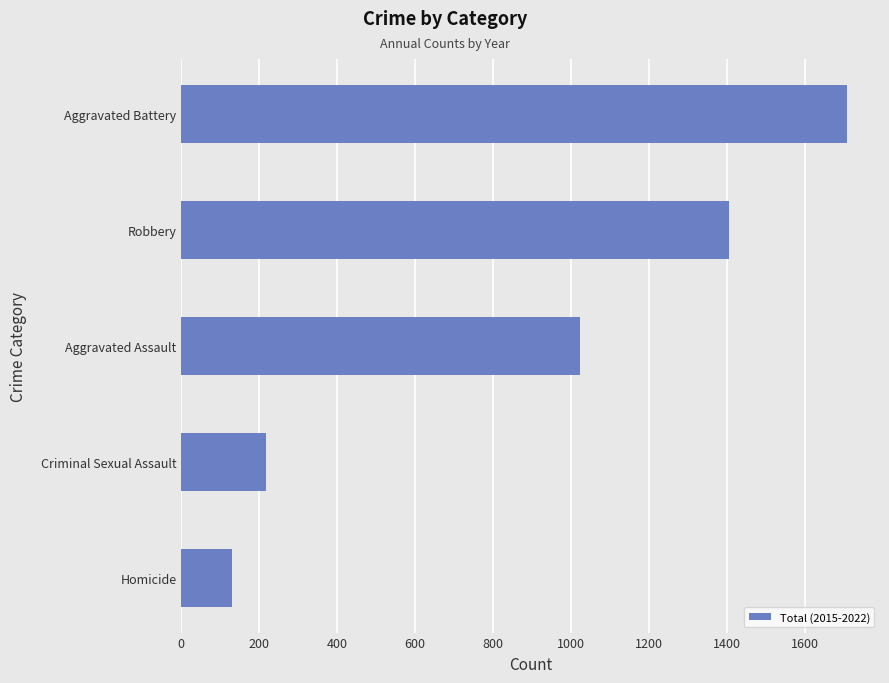

What is the average value?

896